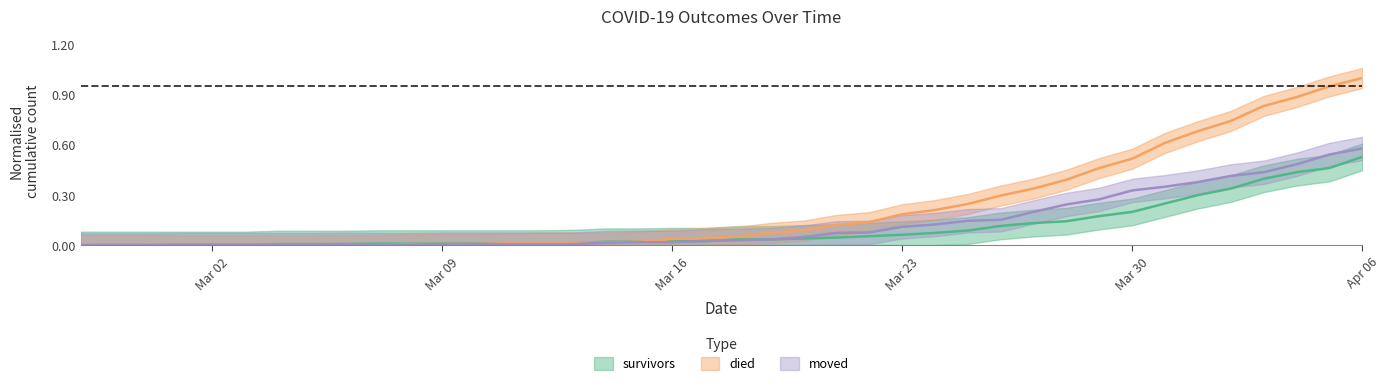

List the series in order of their peak value, lowest first.

survivors, moved, died